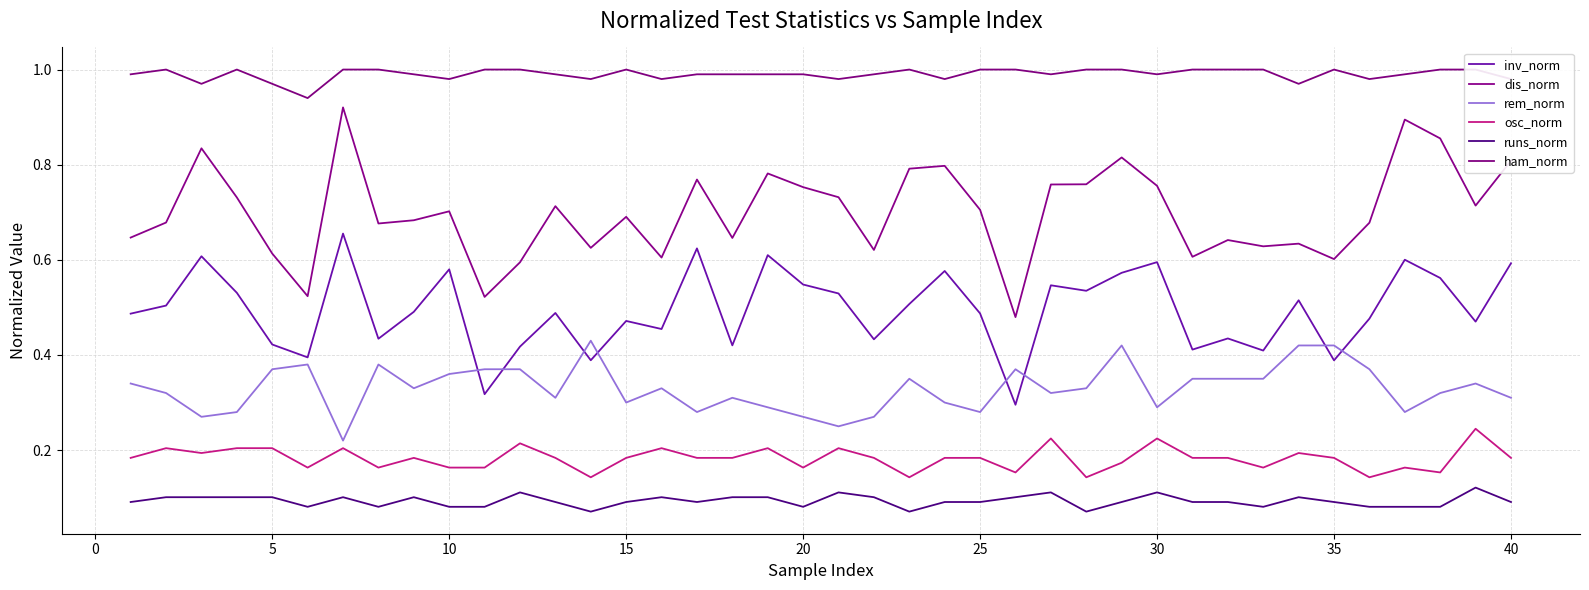

What are all the series names shown in the legend?

inv_norm, dis_norm, rem_norm, osc_norm, runs_norm, ham_norm